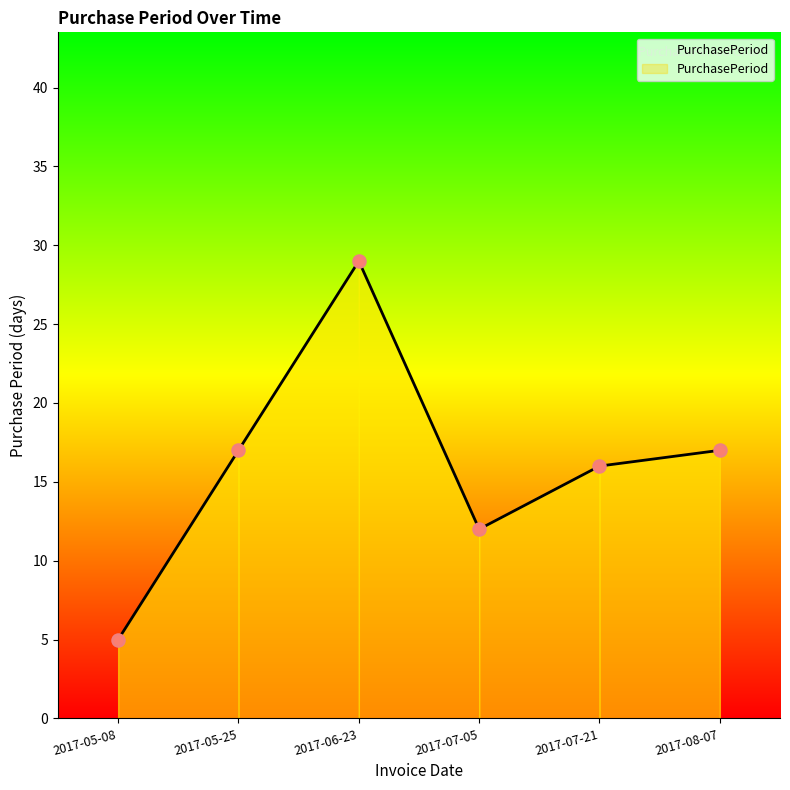

What is the ratio of the value at 2017-06-23 to the value at 2017-08-07?

1.7